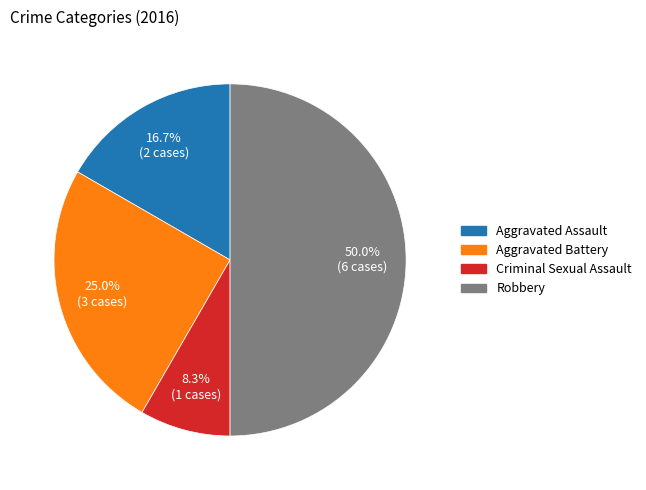

Is Aggravated Assault the majority of the pie?

No